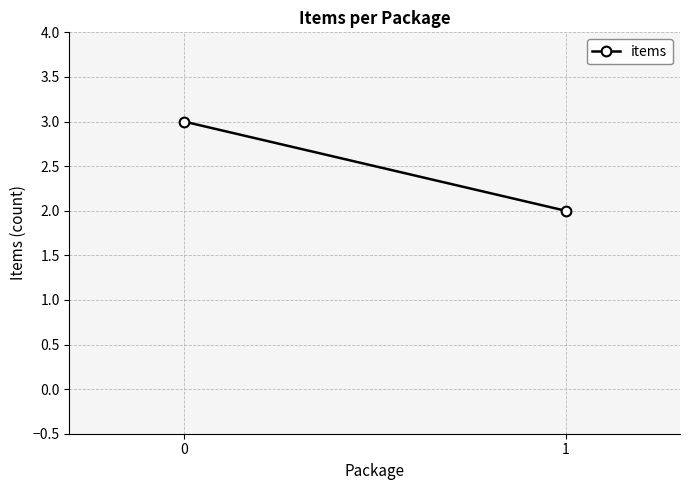

List the labels in order of value, largest first.

0, 1